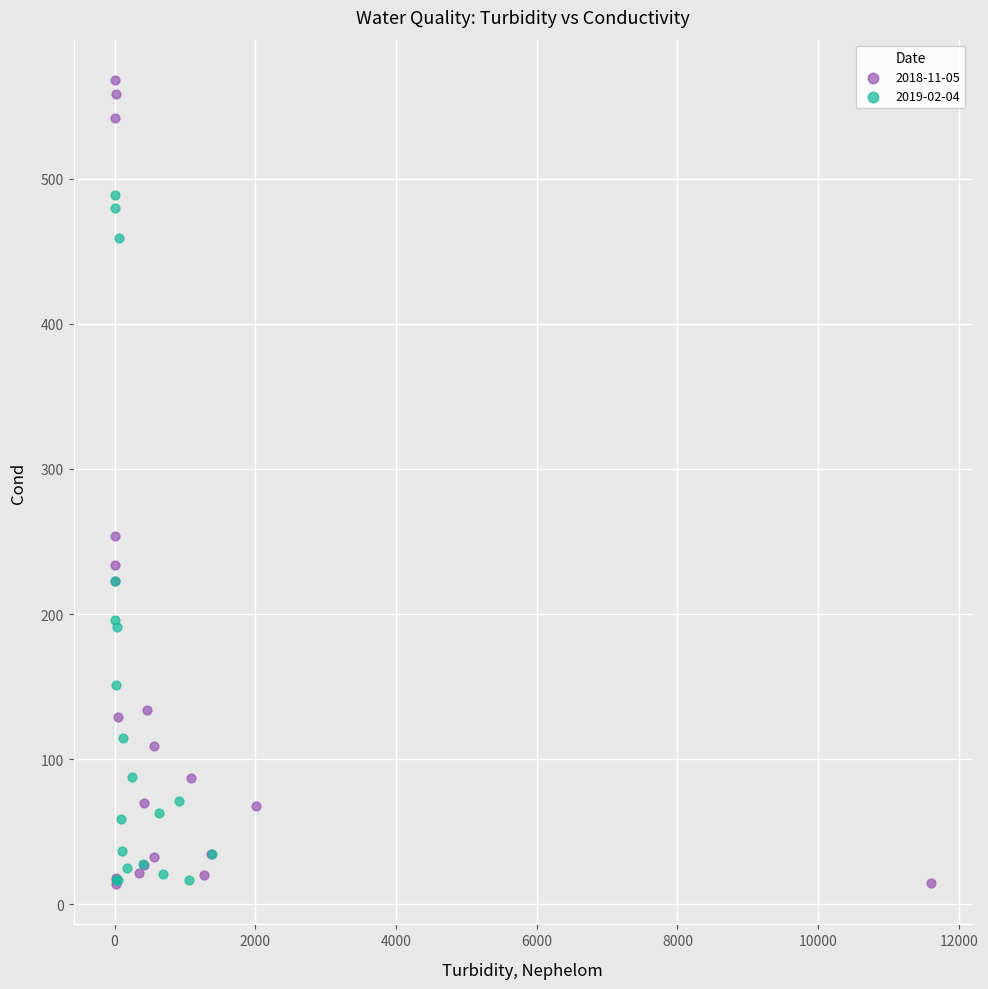

Which series contains the highest Y value?

2018-11-05